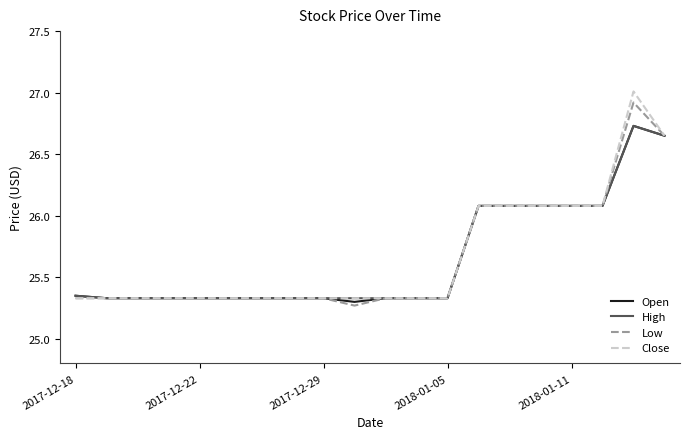

Which series has the widest spread of values?

Close